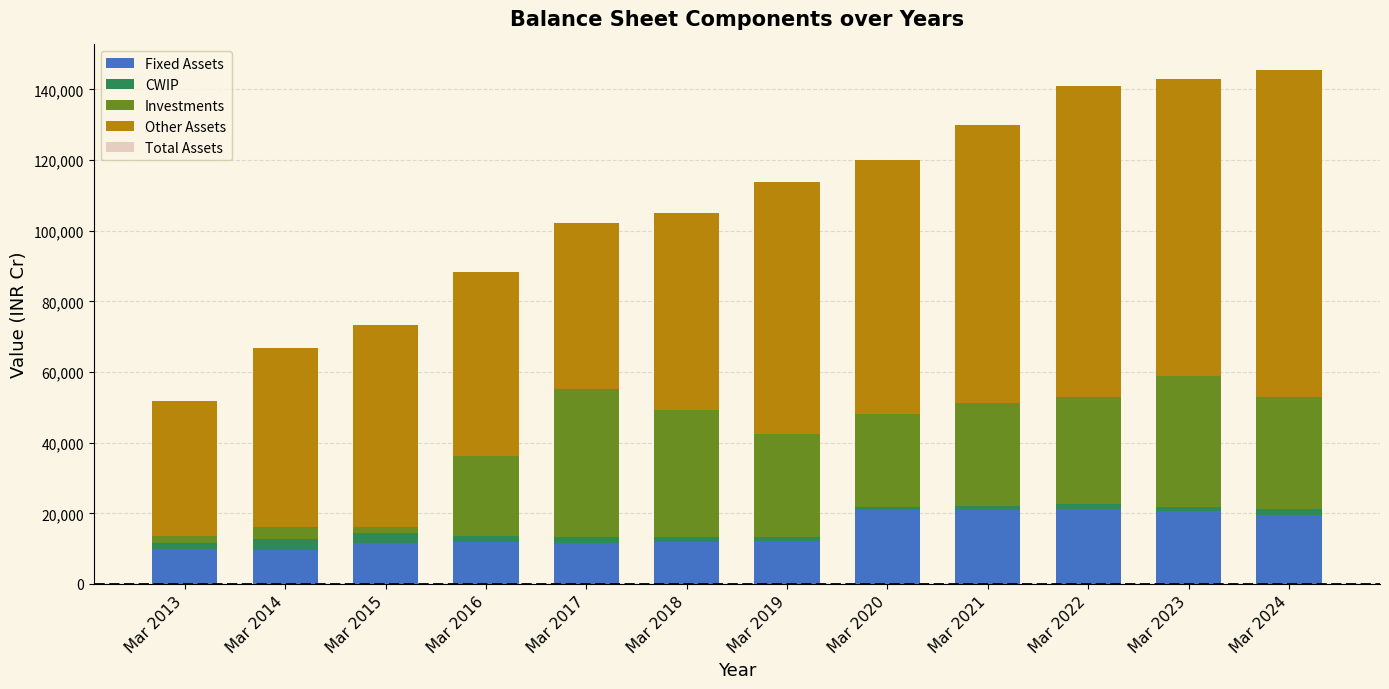

The value of Other Assets at Mar 2019 is 71318. True or false?

True